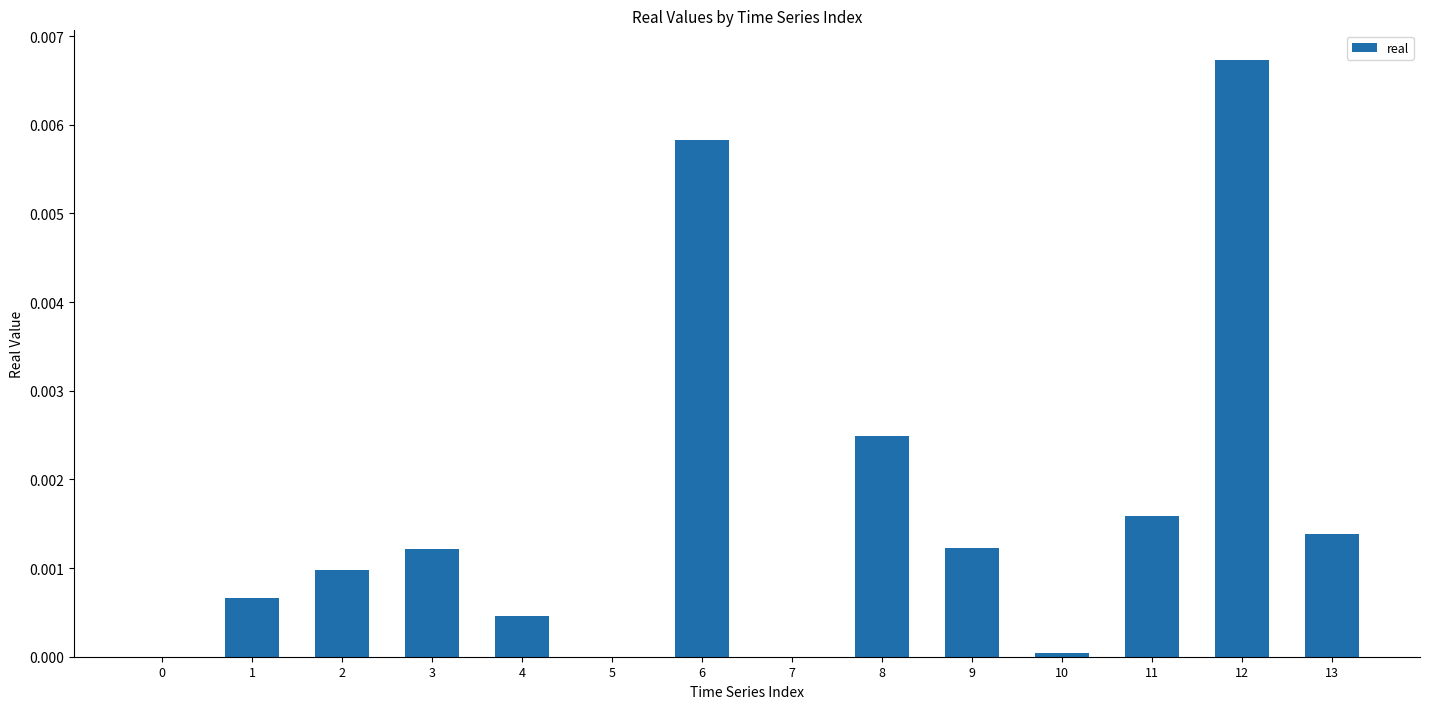

Is it true that the value at 3 is 0.0?

True